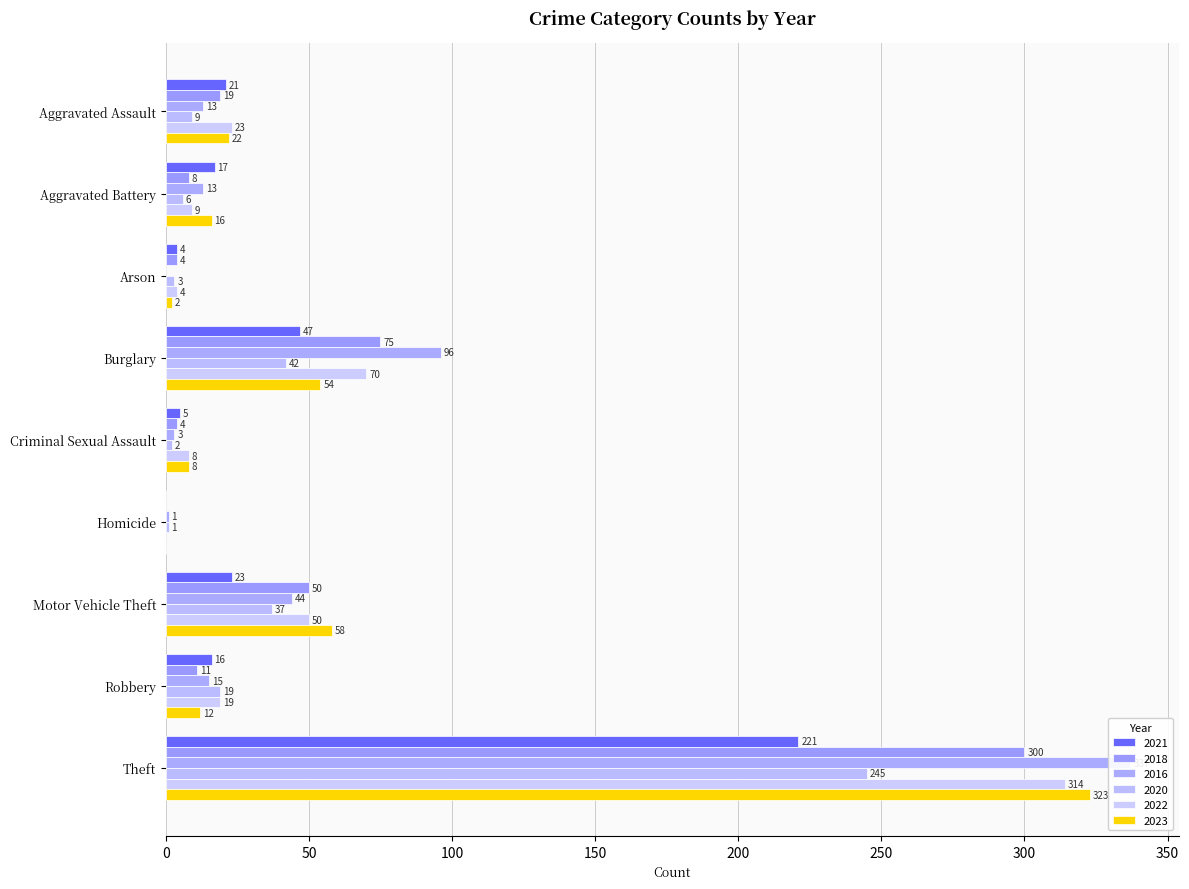

Which label corresponds to the smallest value in the chart?

Homicide